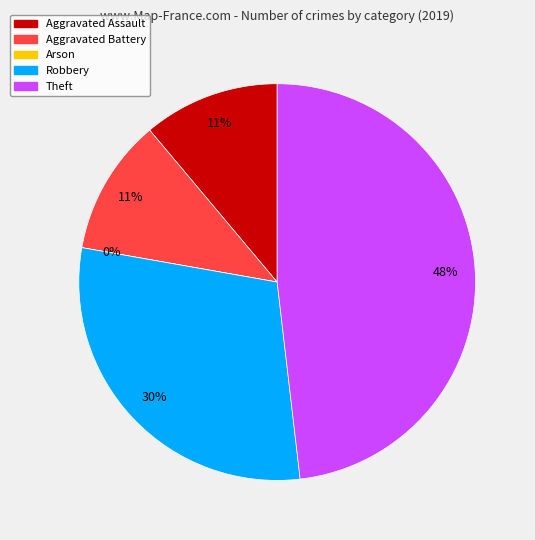

Which slice is the smallest?

Arson